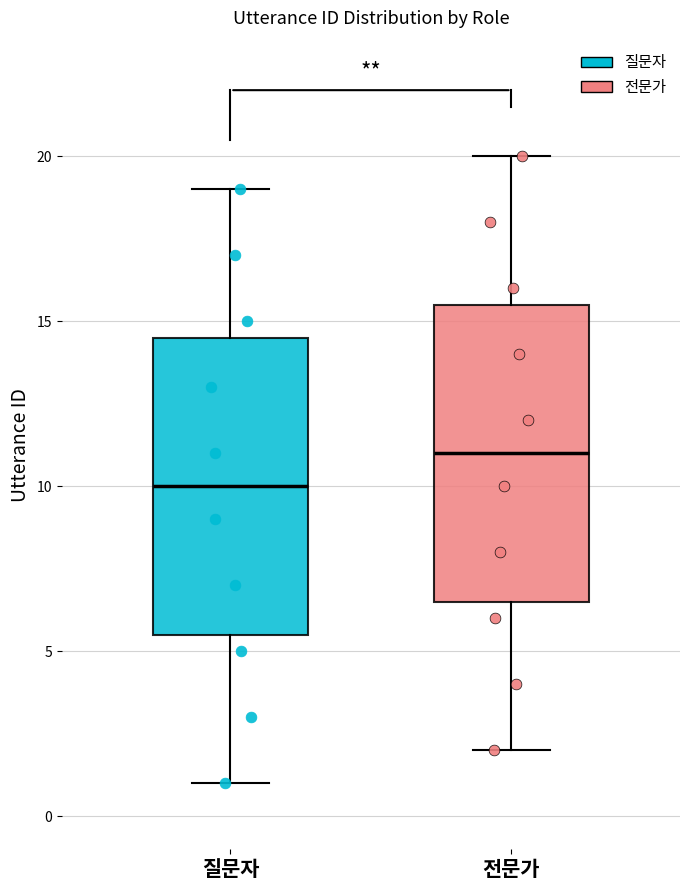

Which box has the lowest median line?

질문자